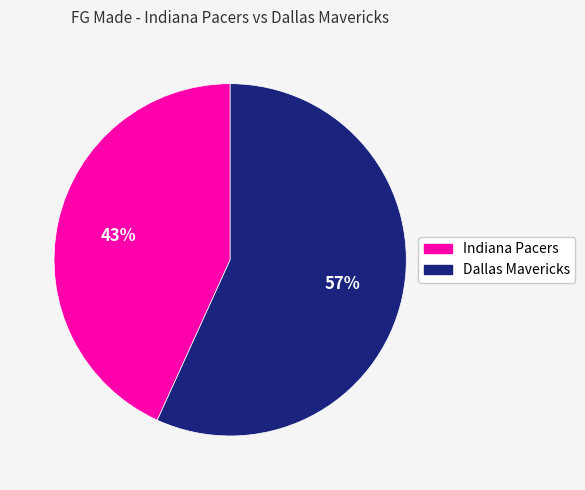

Does Dallas Mavericks account for over 50% of the chart?

Yes